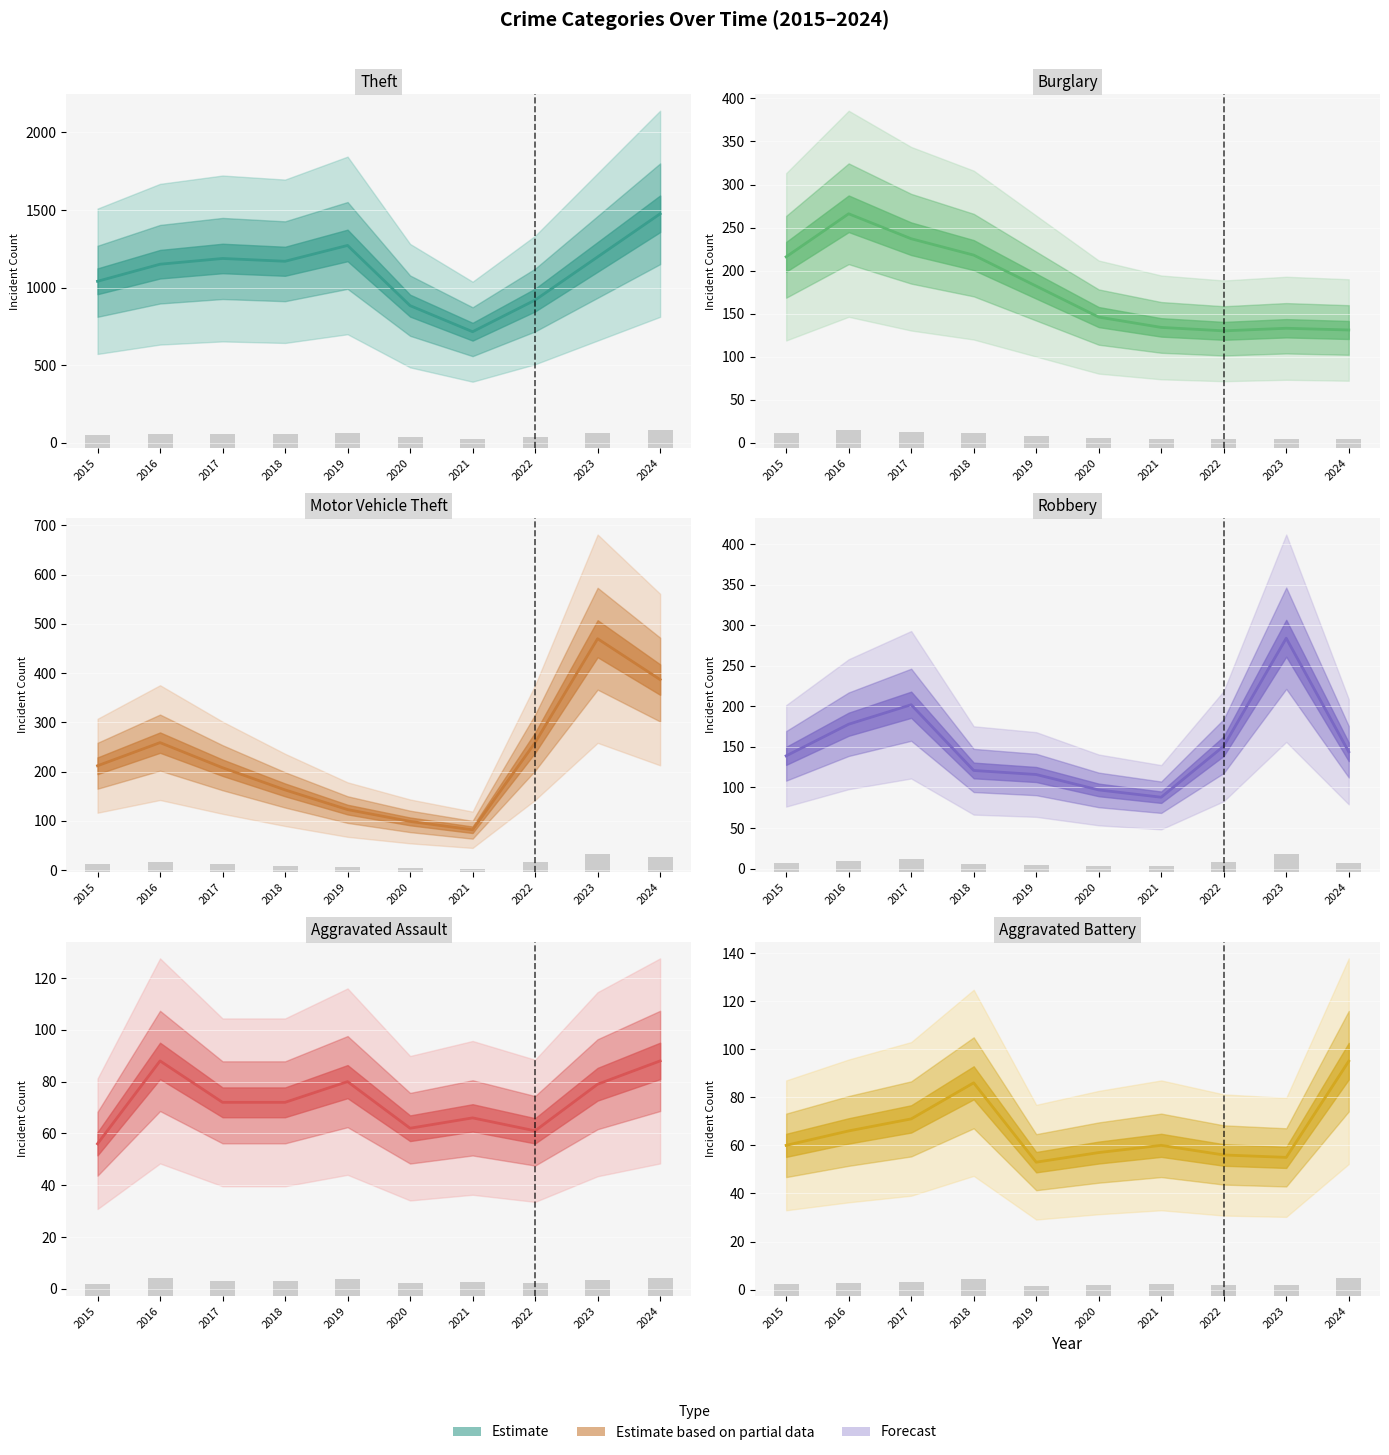

At which category is the sum across all series the highest?

2024